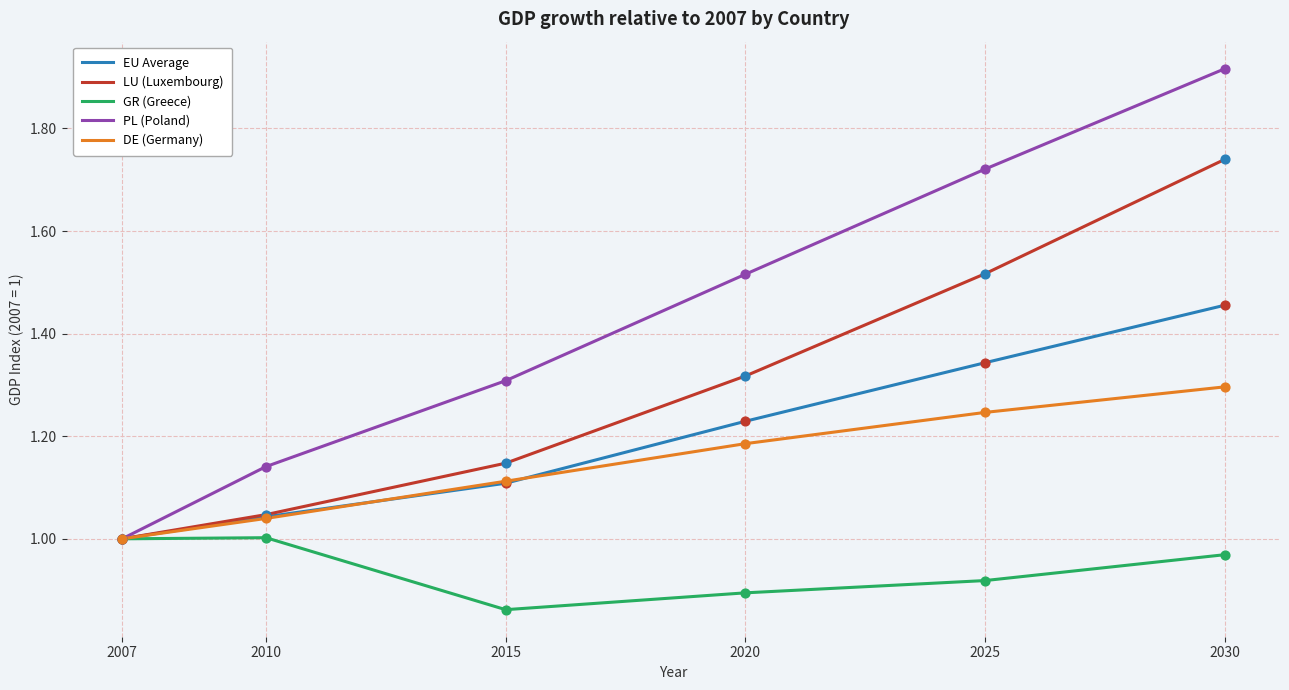

What is the spread (max minus min) of values at 2020?

0.6